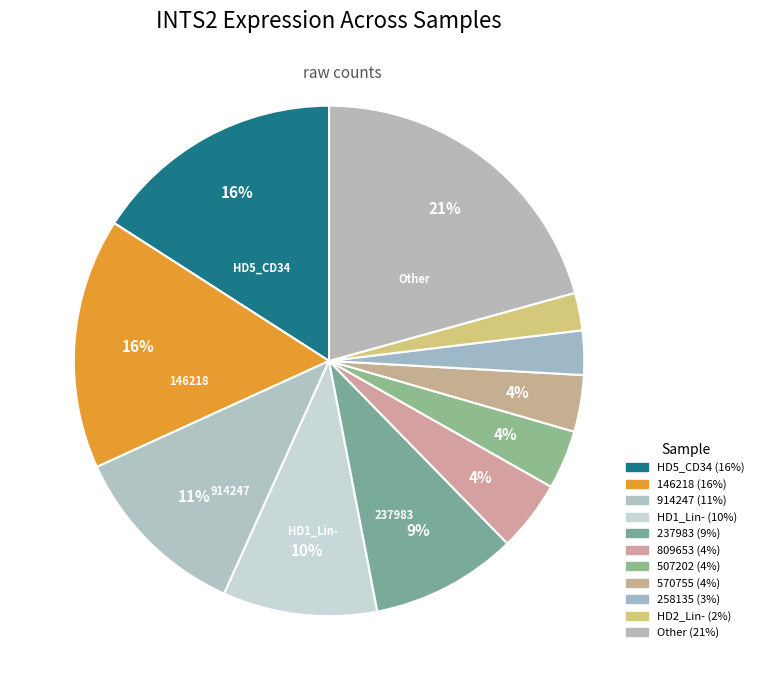

How many segments does this pie chart have?

11